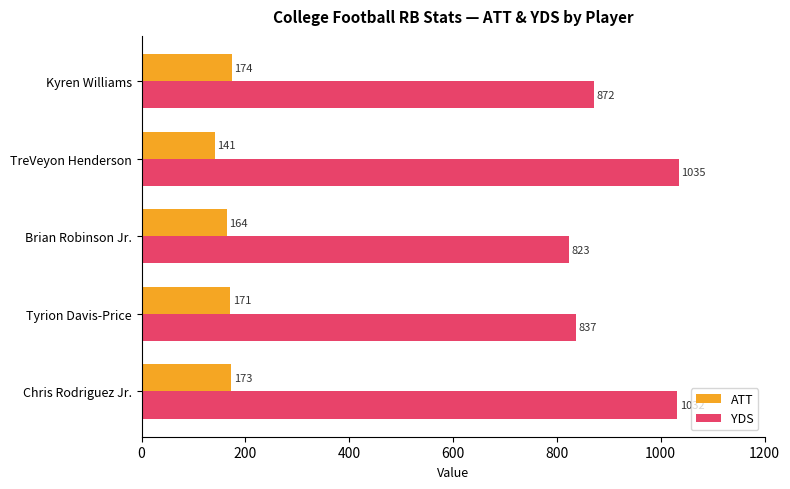

What is the minimum value for YDS?

823